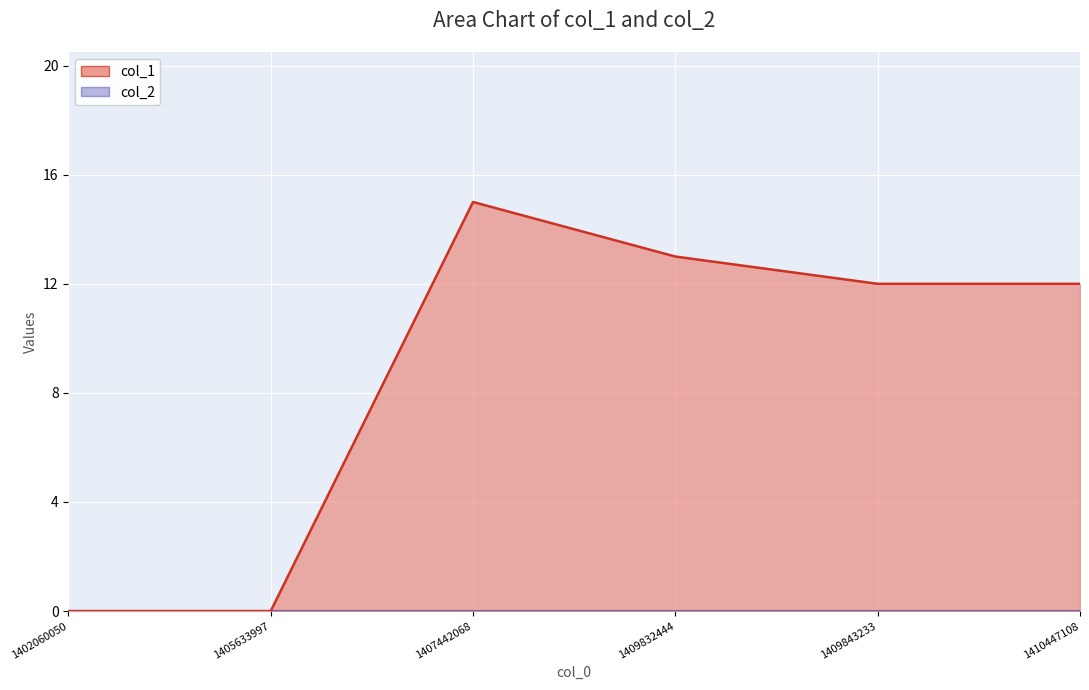

How many values are above zero?

4